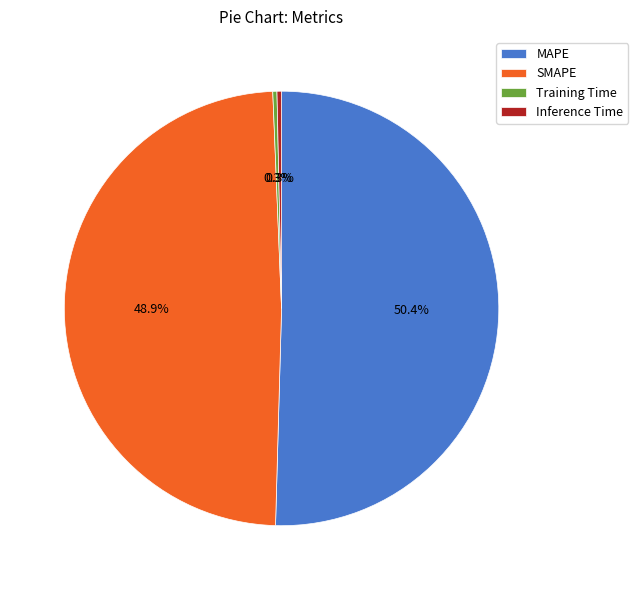

The SMAPE slice represents 57% of the pie. True or false?

False